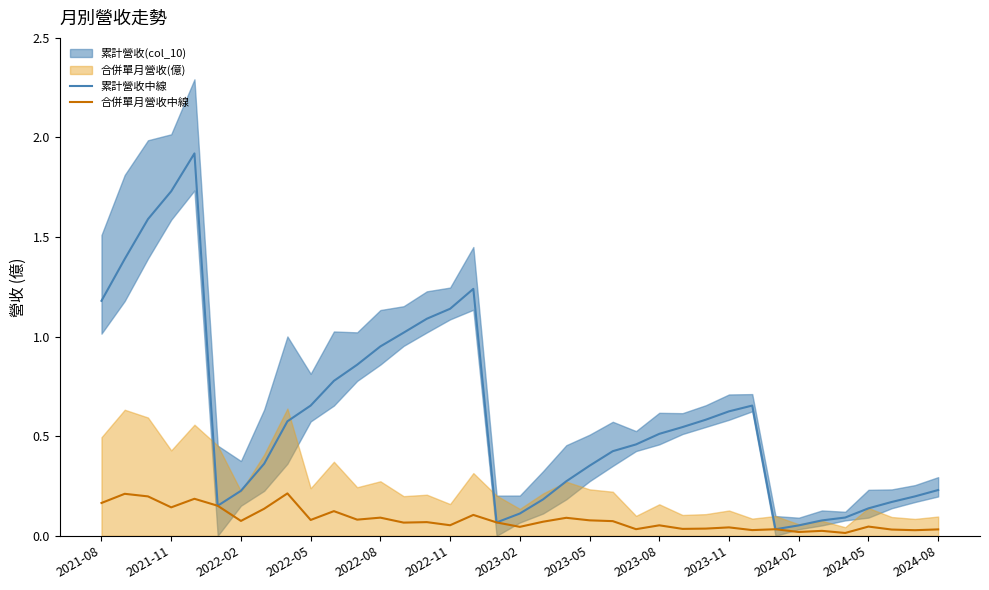

Between 23 and 35, which is larger?

23